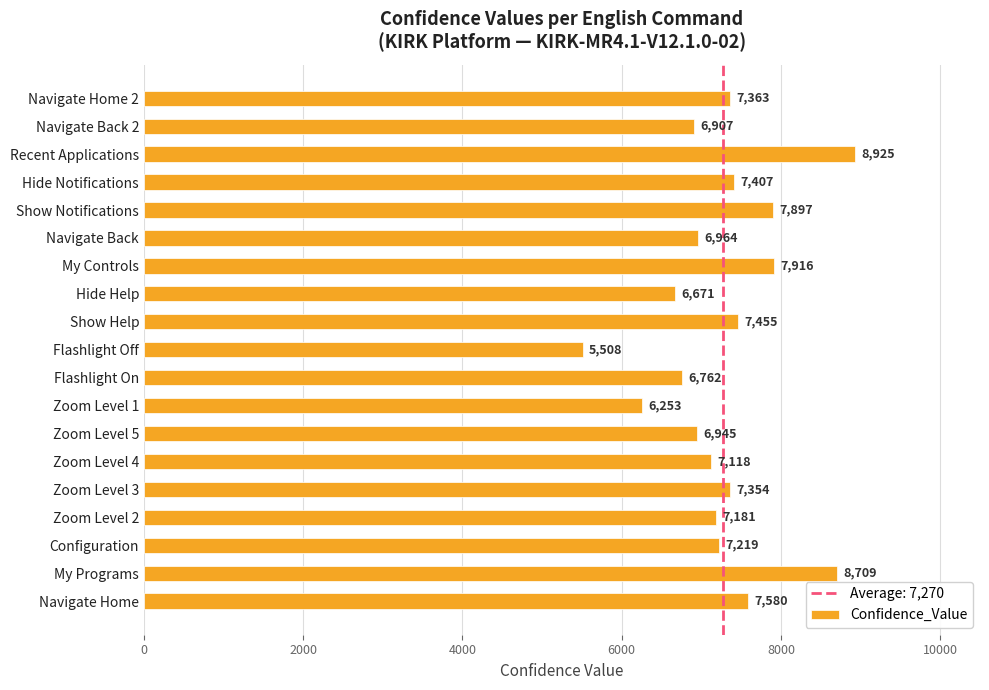

How many distinct data groups are displayed?

1